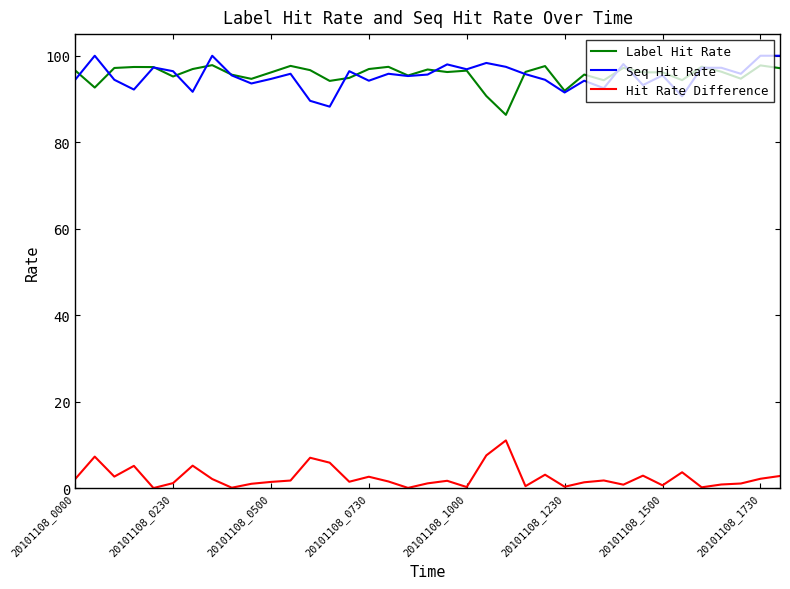

True or false: Seq Hit Rate and Hit Rate Difference intersect in this chart.

False